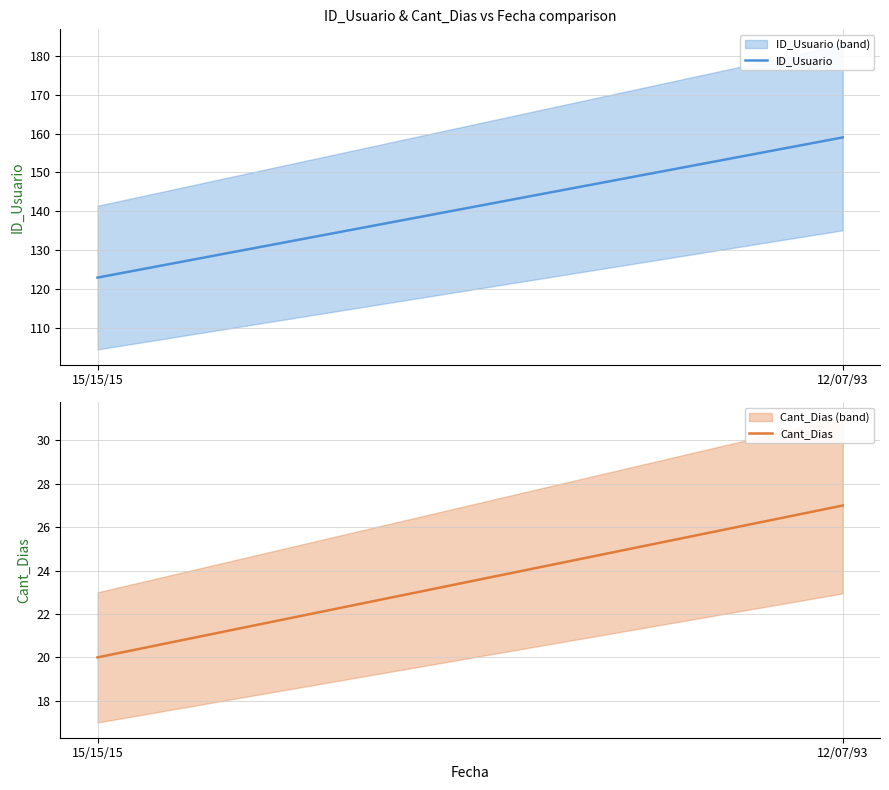

Reading left to right, extract all data points from this chart.

ID_Usuario: 15/15/15=123	12/07/93=159
Cant_Dias: 15/15/15=20	12/07/93=27